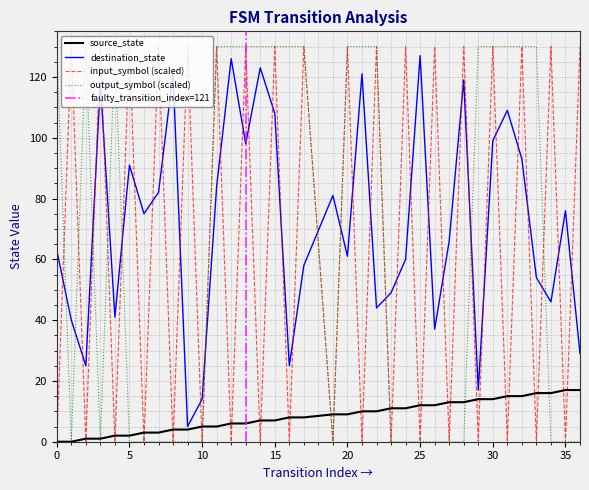

Is it true that destination_state equals 41 at 4?

True